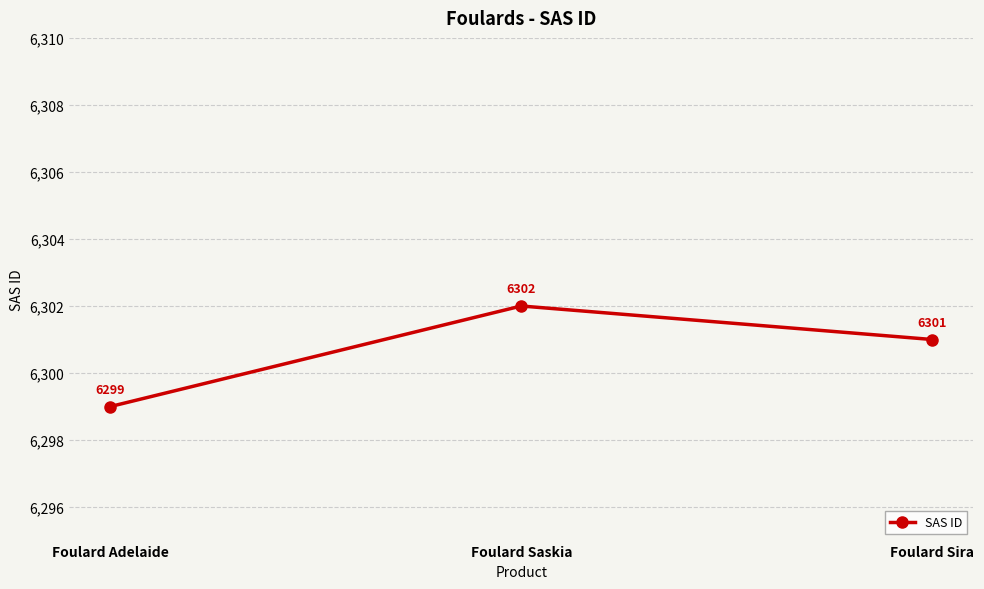

What is the minimum value shown in the chart?

6299